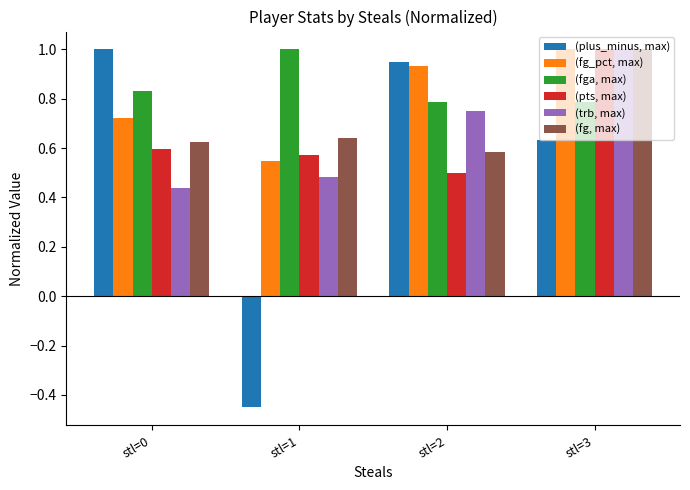

What is the sum of the (fga, max) values at stl=0 and stl=1?

1.8